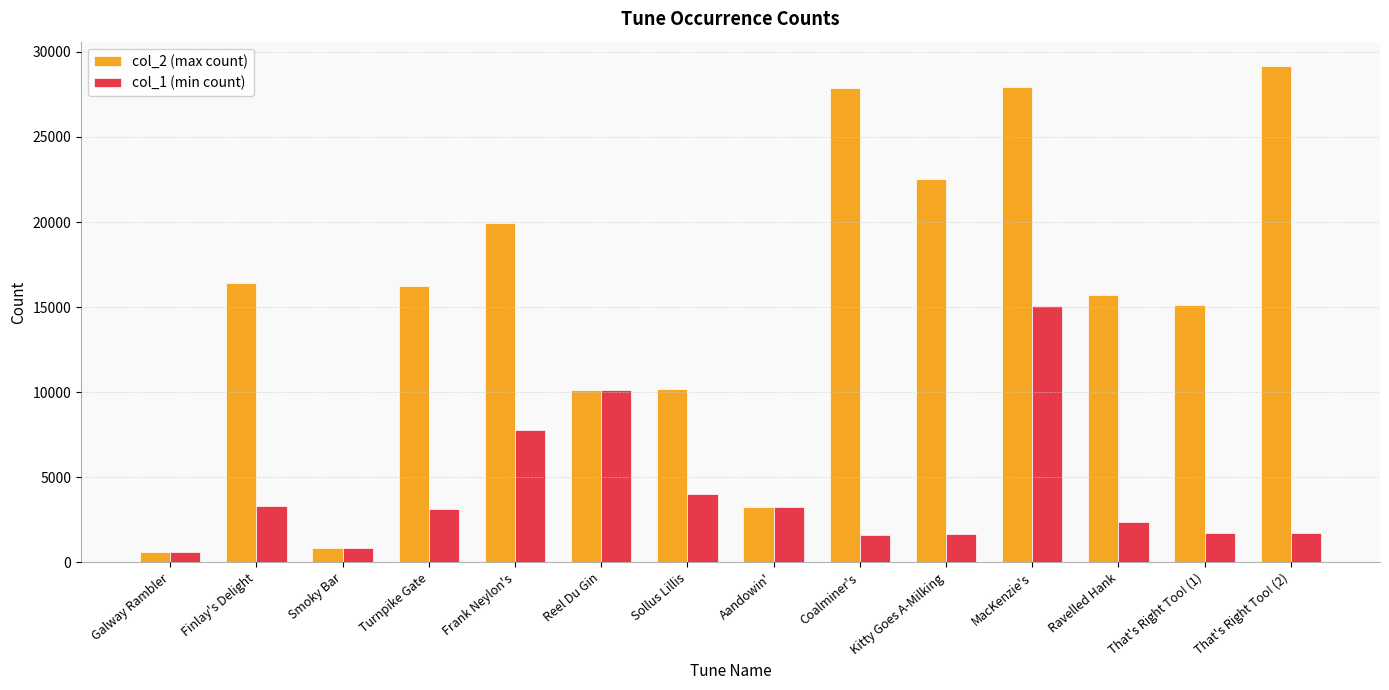

Which label corresponds to the largest value in the chart?

That's Right Too! (2)